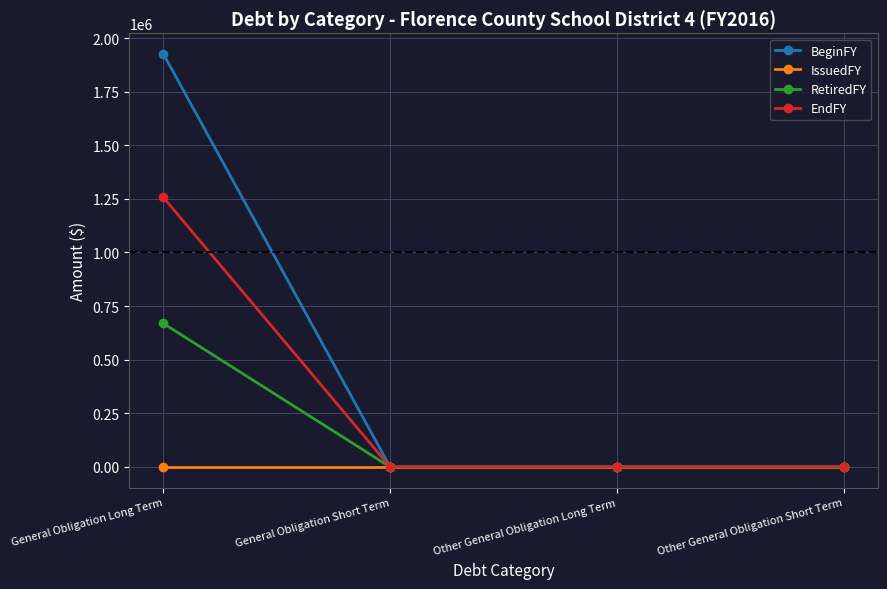

What is the average value of the RetiredFY series?

167275